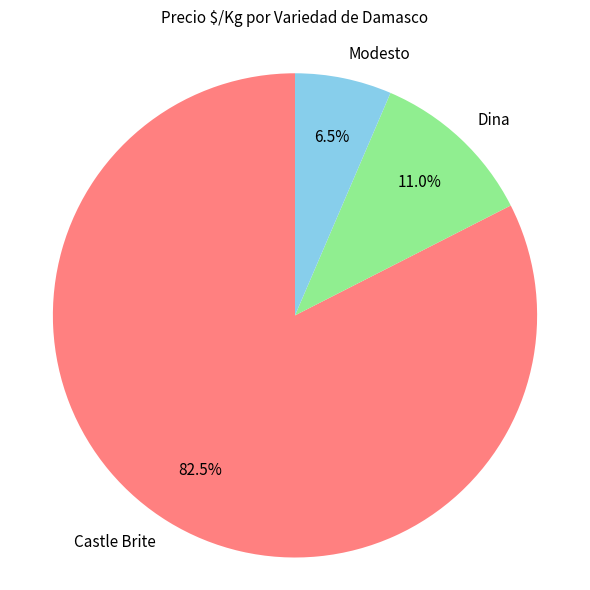

How many segments does this pie chart have?

3